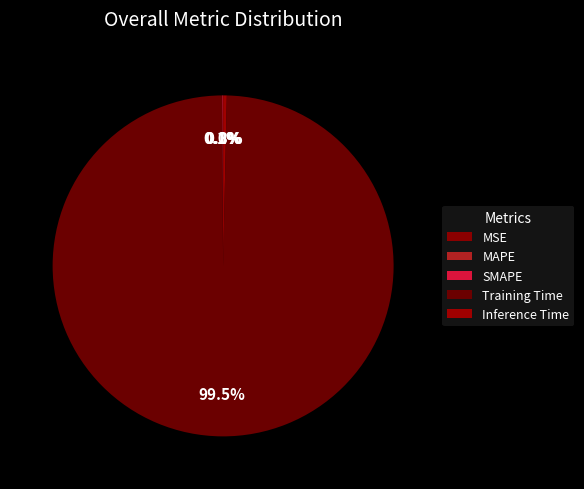

Which has a higher value, Inference Time or Training Time?

Training Time